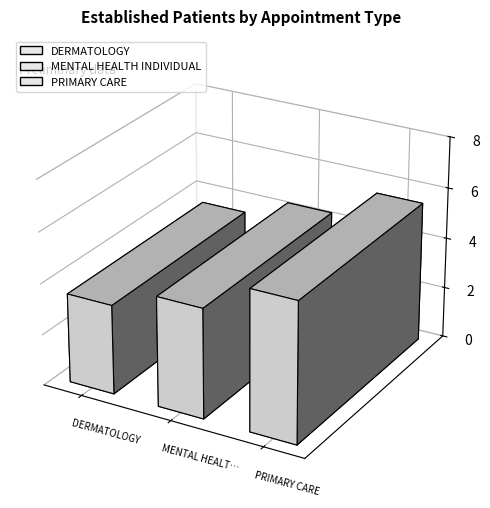

What is the greatest value displayed?

5.5